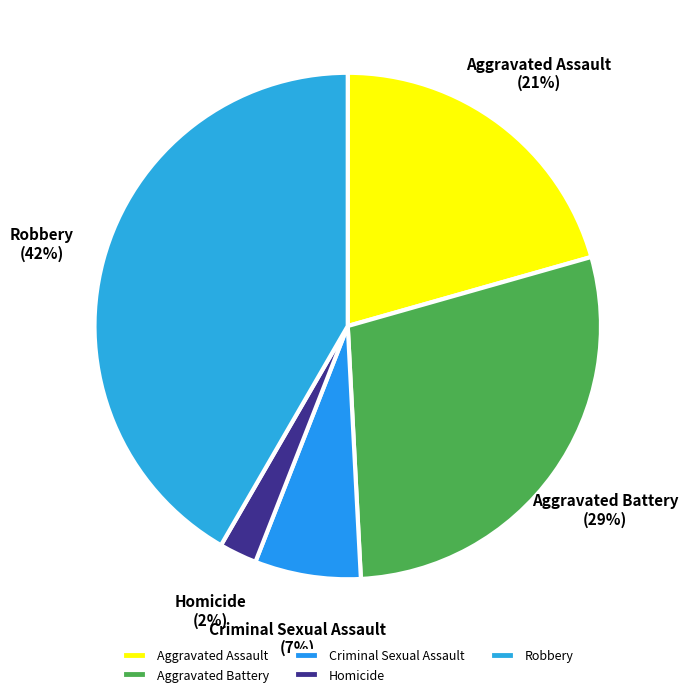

Which has a higher value, Homicide or Criminal Sexual Assault?

Criminal Sexual Assault